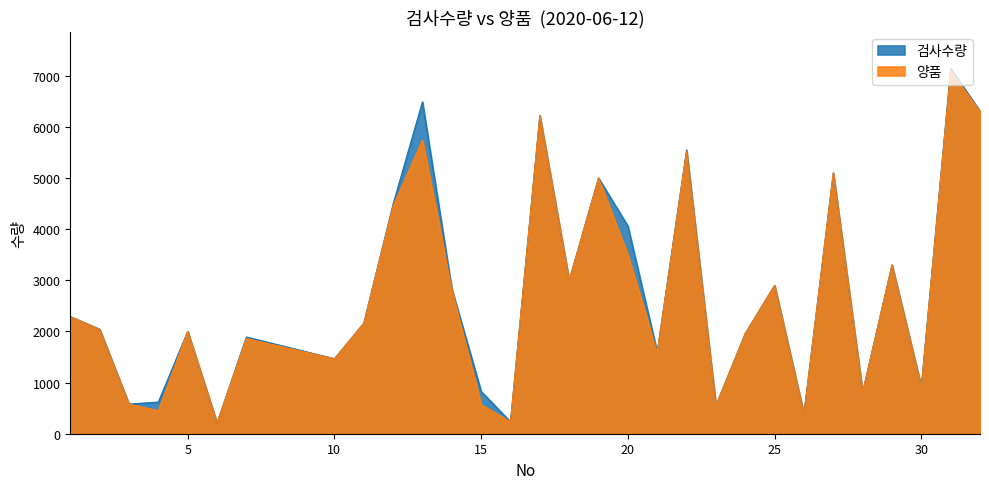

What is the total value across all series at 30?

1829